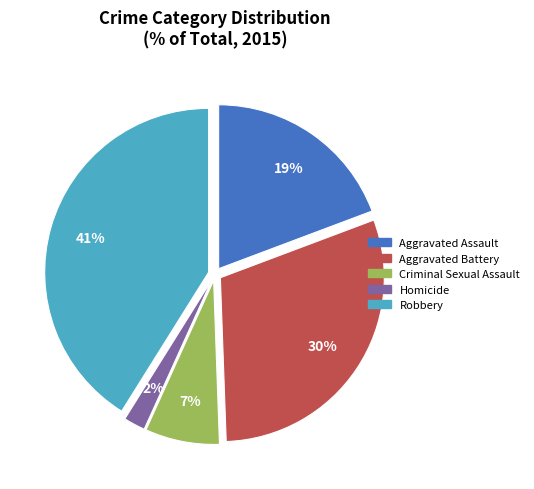

Is the sum of Aggravated Assault and Homicide greater than half?

No